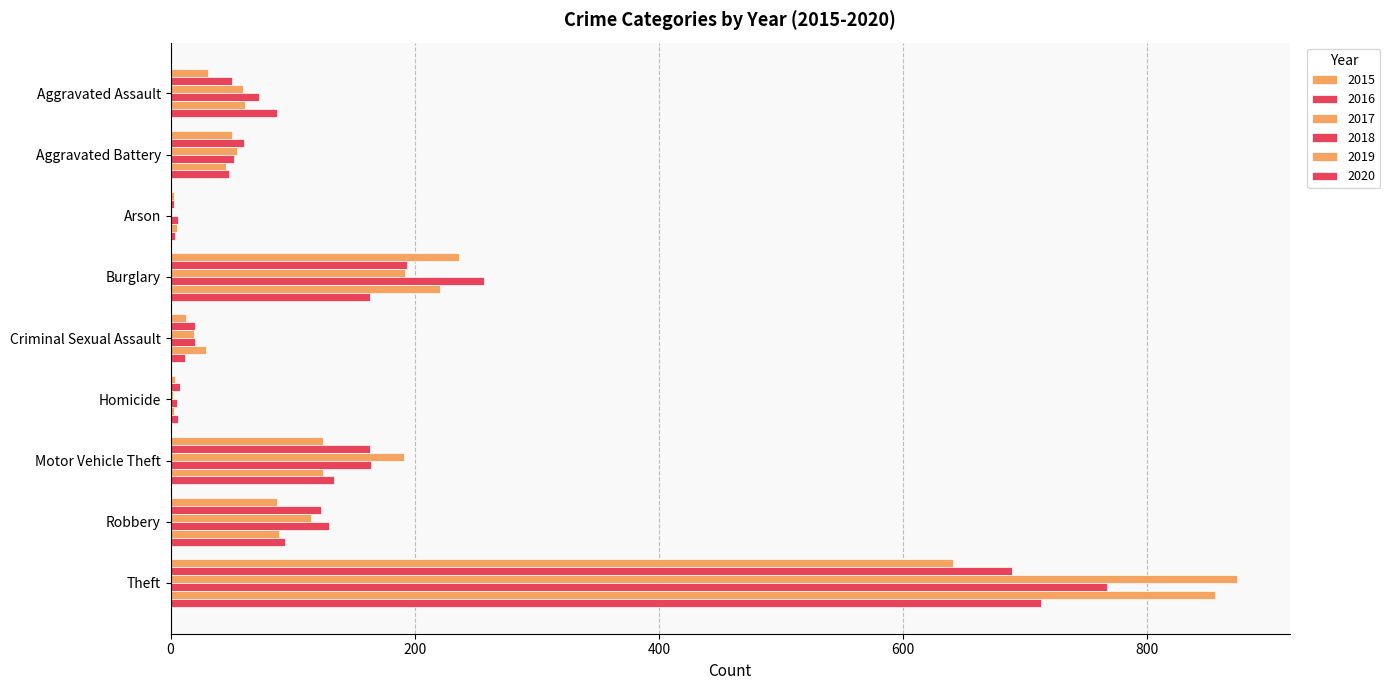

What is the average value of the 2019 series?

159